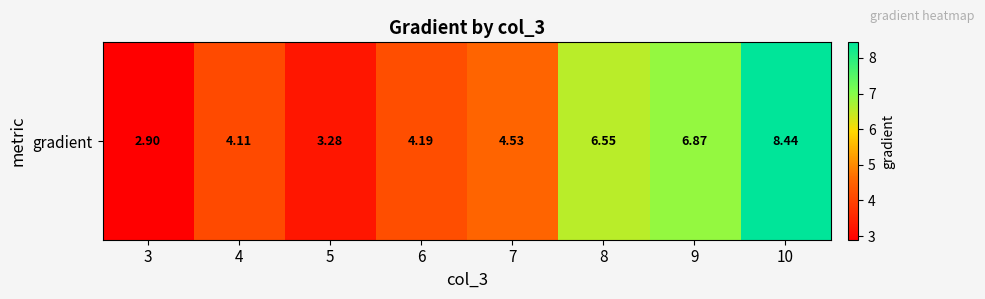

Count the number of data series in this chart.

1